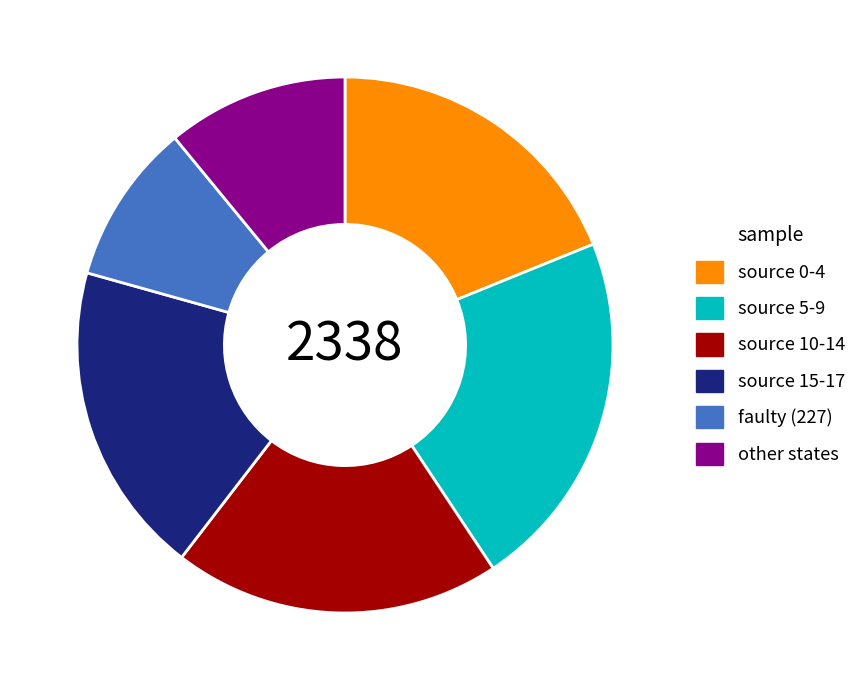

Is it true that source 10-14 is 20% of the pie?

True